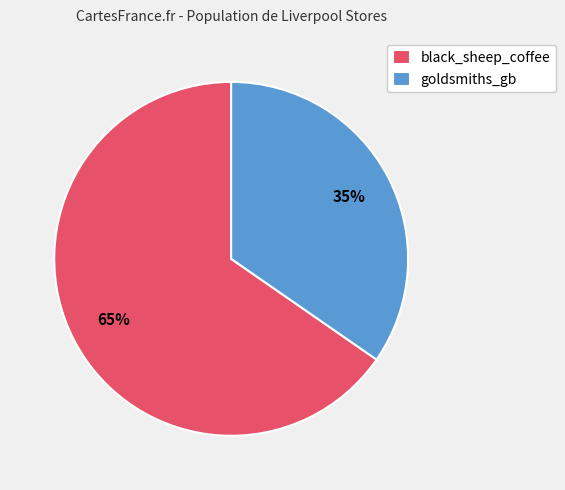

What is the smallest slice in the pie chart?

goldsmiths_gb